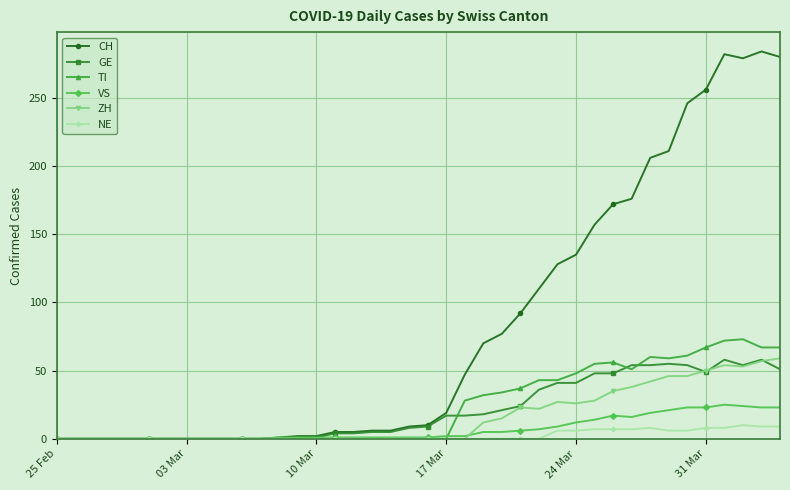

Which series has the widest spread of values?

CH